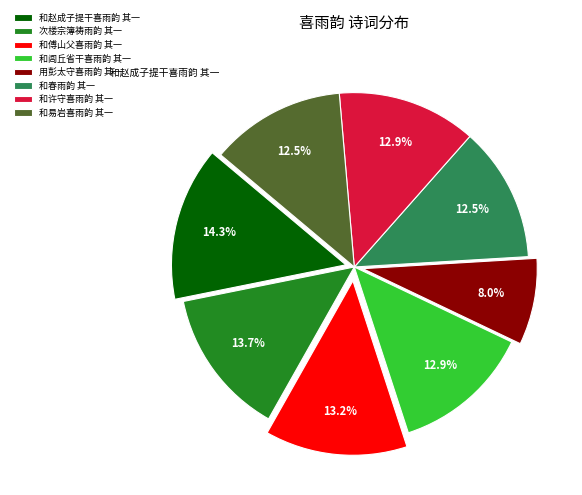

What is the ratio of the value at 和许守喜雨韵 其一 to the value at 用彭太守喜雨韵 其一?

1.6